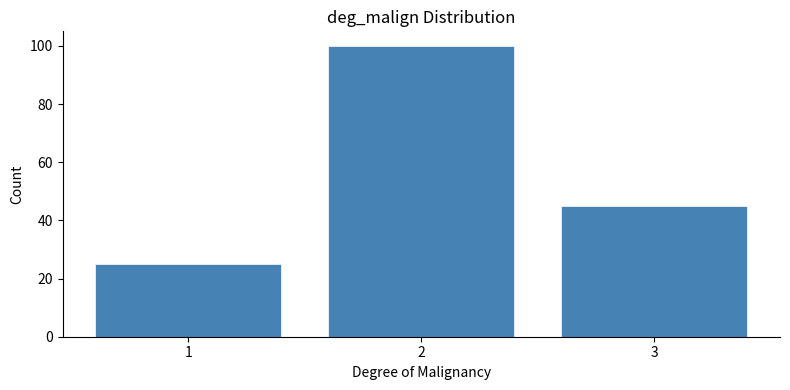

Reading left to right, transcribe all the data shown in this chart.

1=25	2=100	3=45